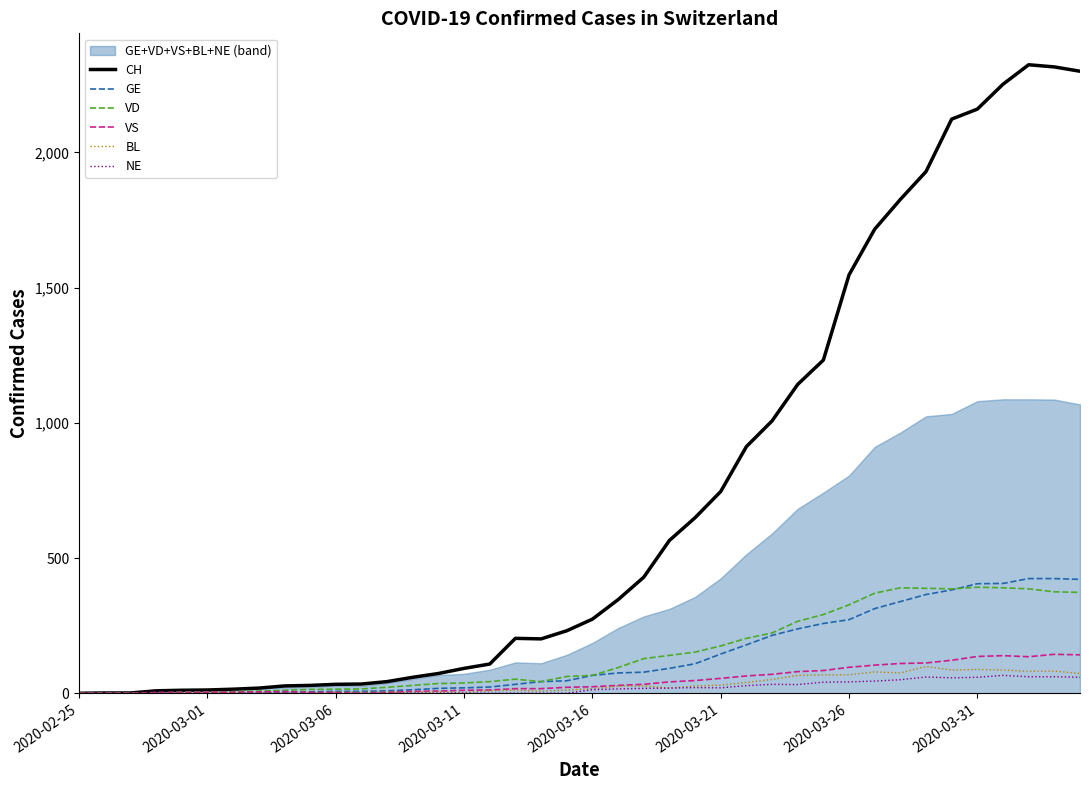

Does the chart have visible grid lines?

No